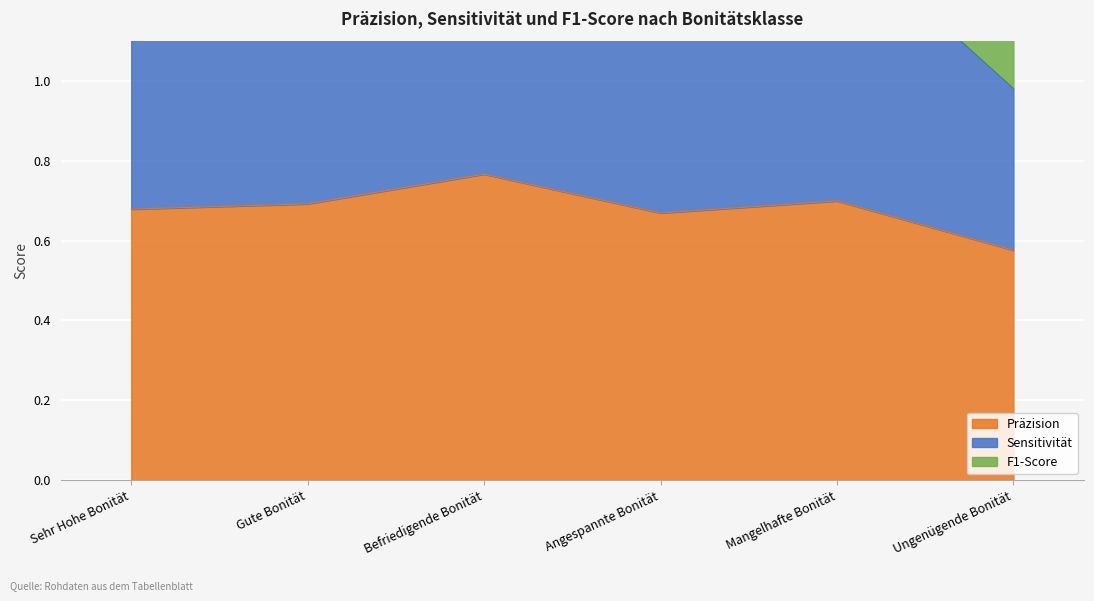

True or false: Sensitivität has more than 2 interior local peaks.

False